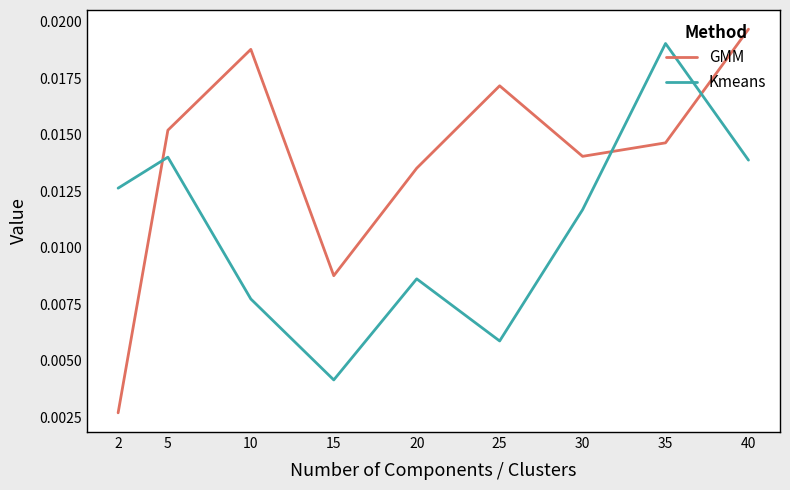

Between 15 and 25, which series saw the biggest shift?

GMM